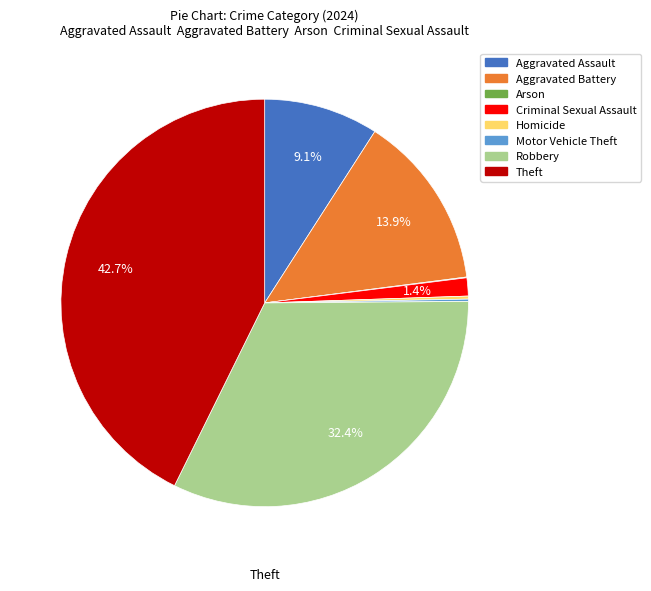

What percentage is the Robbery slice, to the nearest percent?

32%